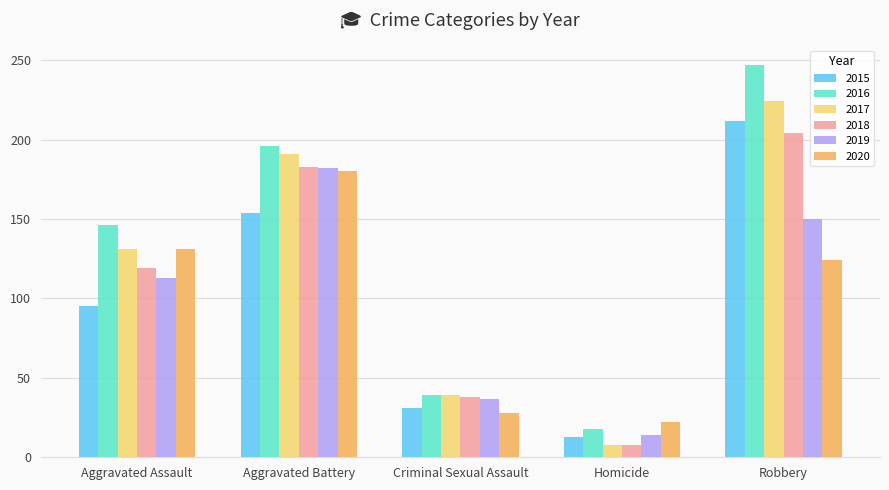

What position from the left is Criminal Sexual Assault?

3